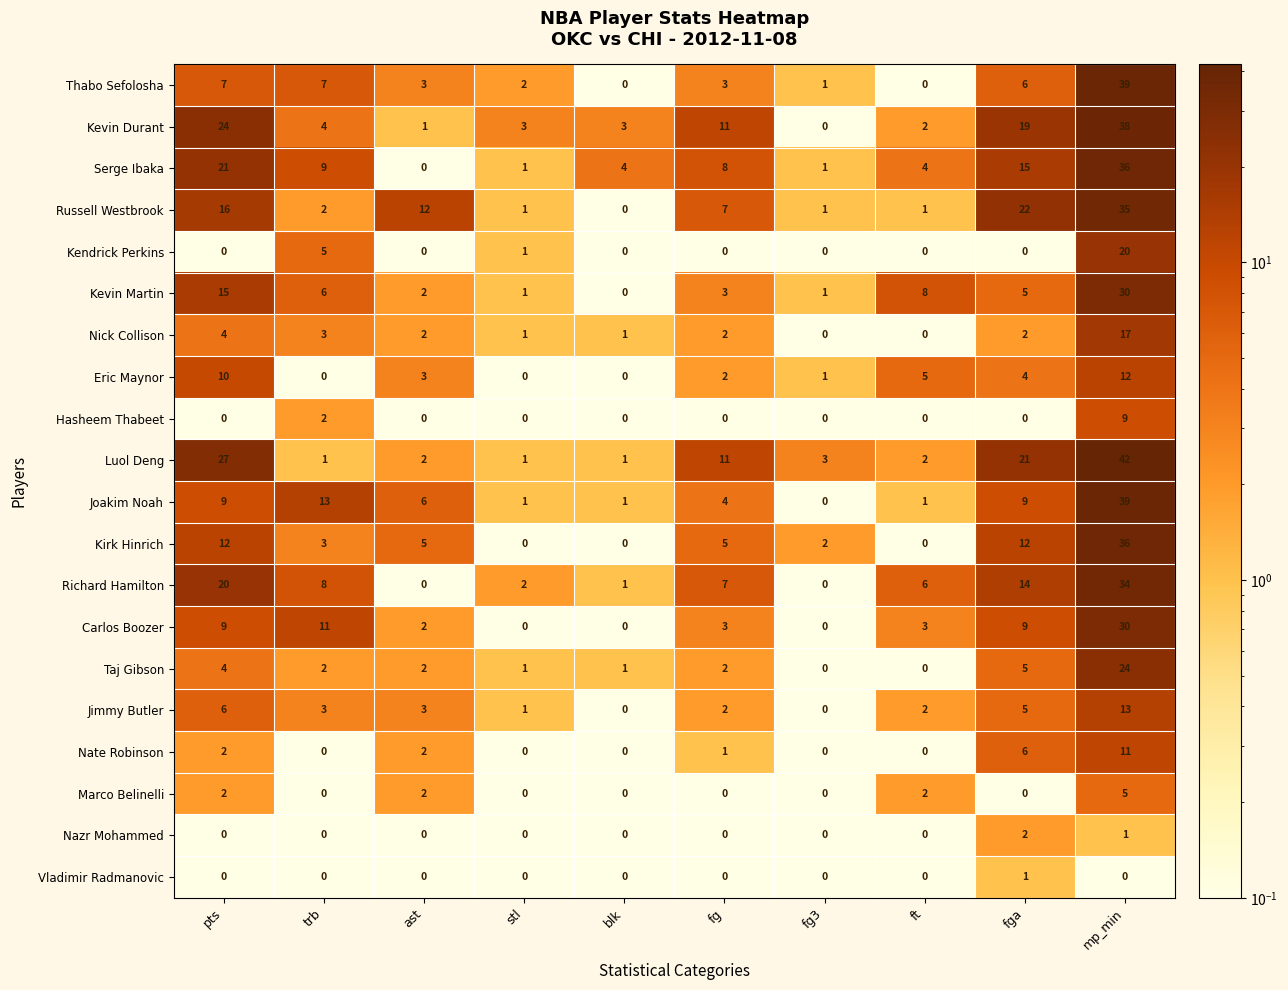

Which series has the widest spread of values?

Luol Deng